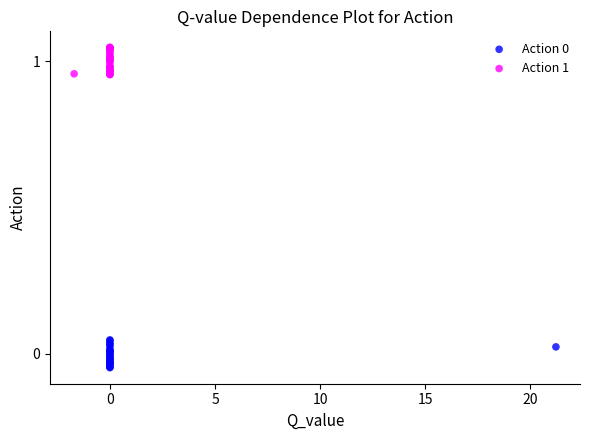

Which series reaches the maximum Y coordinate?

Action 1